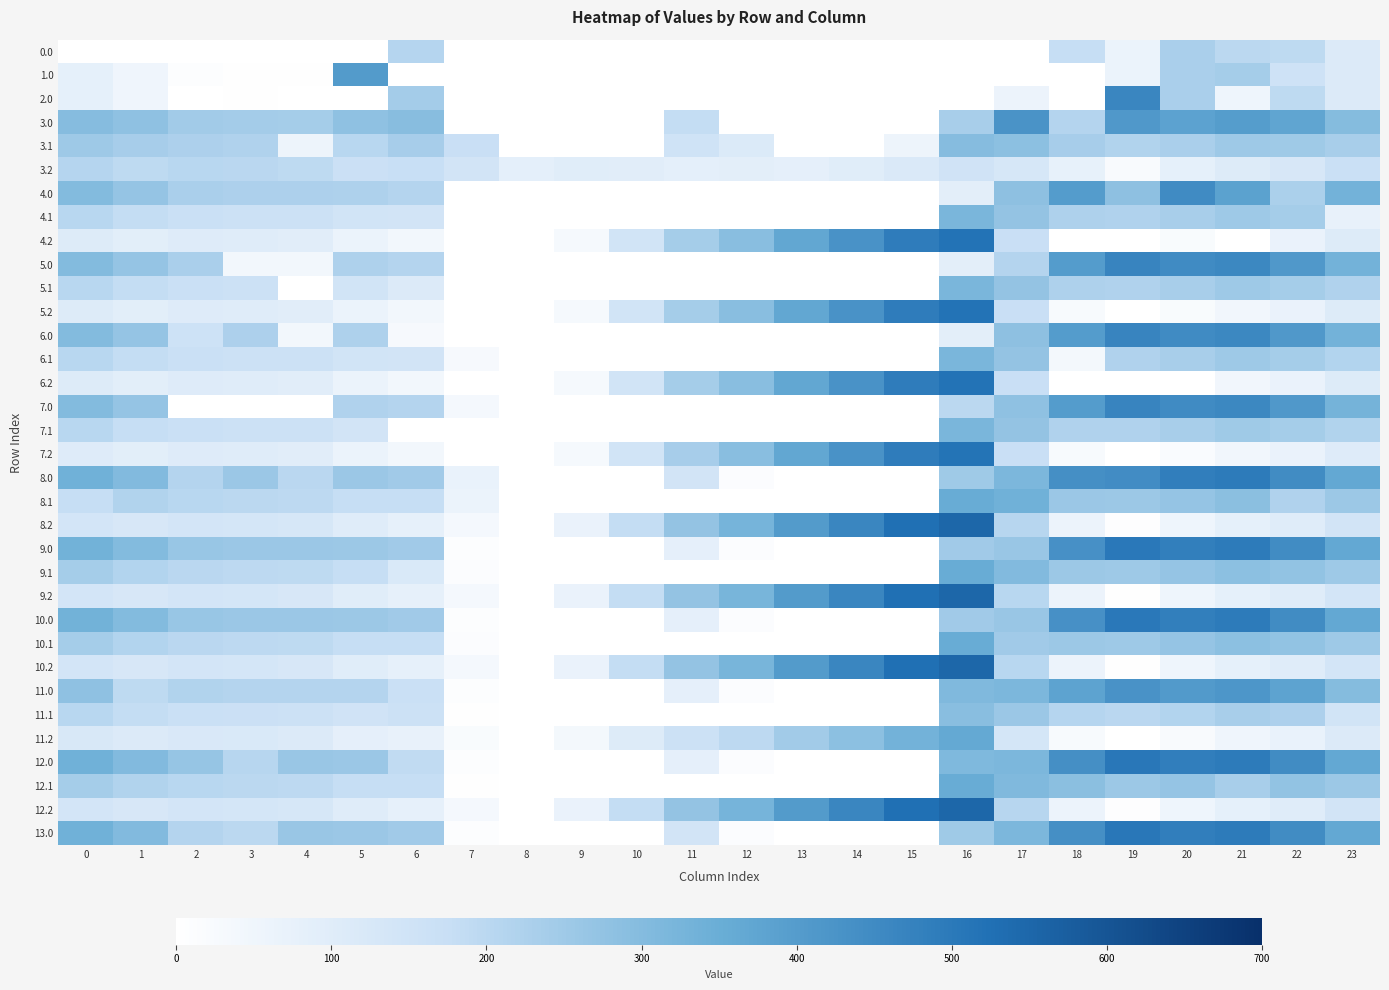

Which has a higher value, 23 or 22?

22